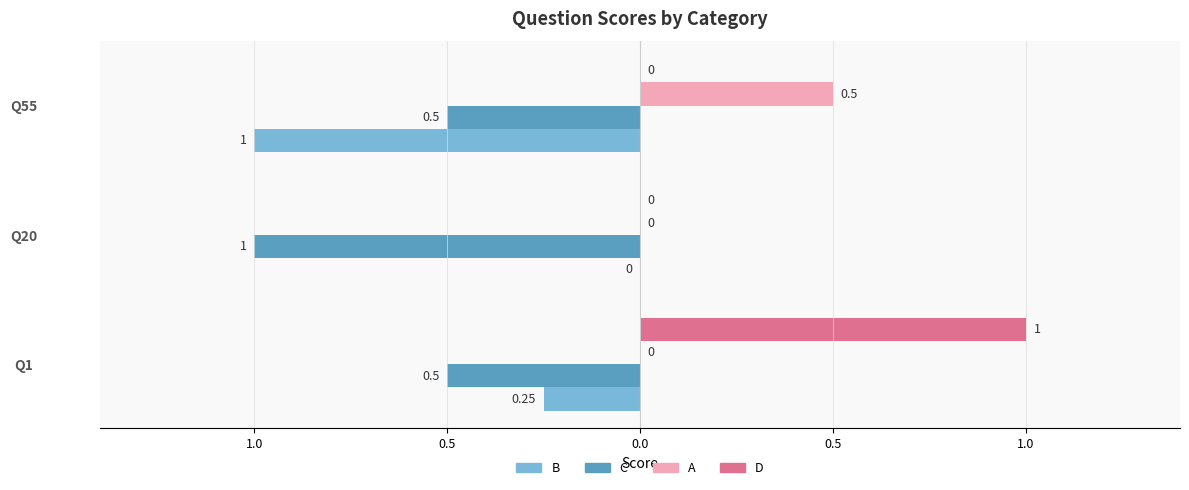

What are all the series names shown in the legend?

B, C, A, D